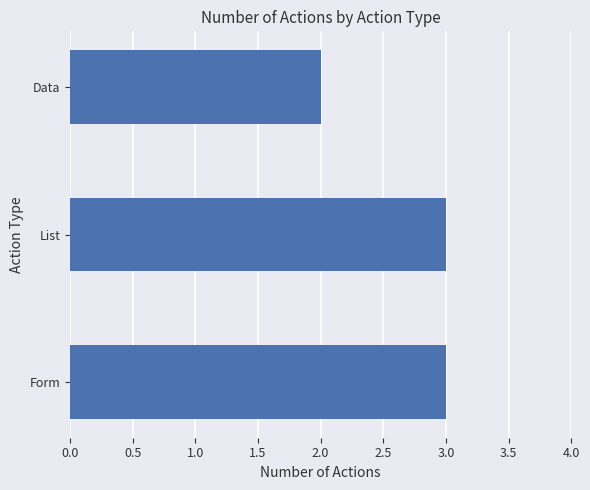

Does the chart contain any negative values?

No